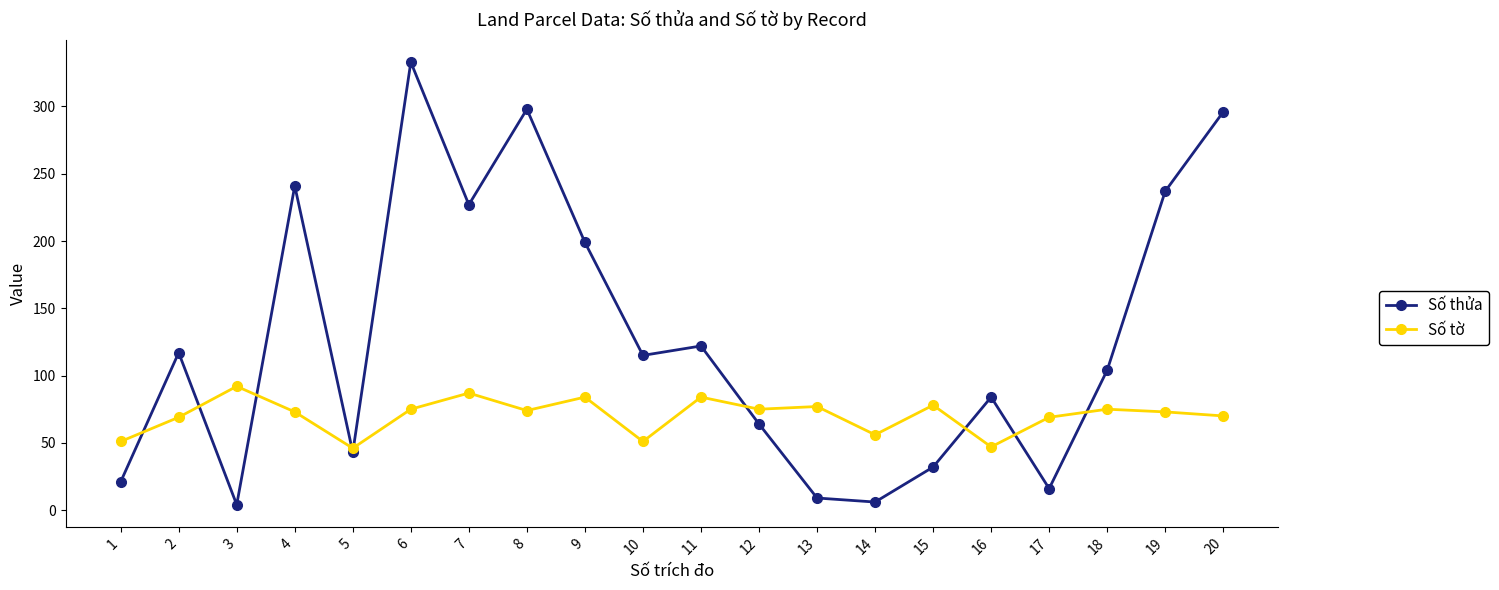

Rank the series by their average value, from highest to lowest.

Số thửa, Số tờ